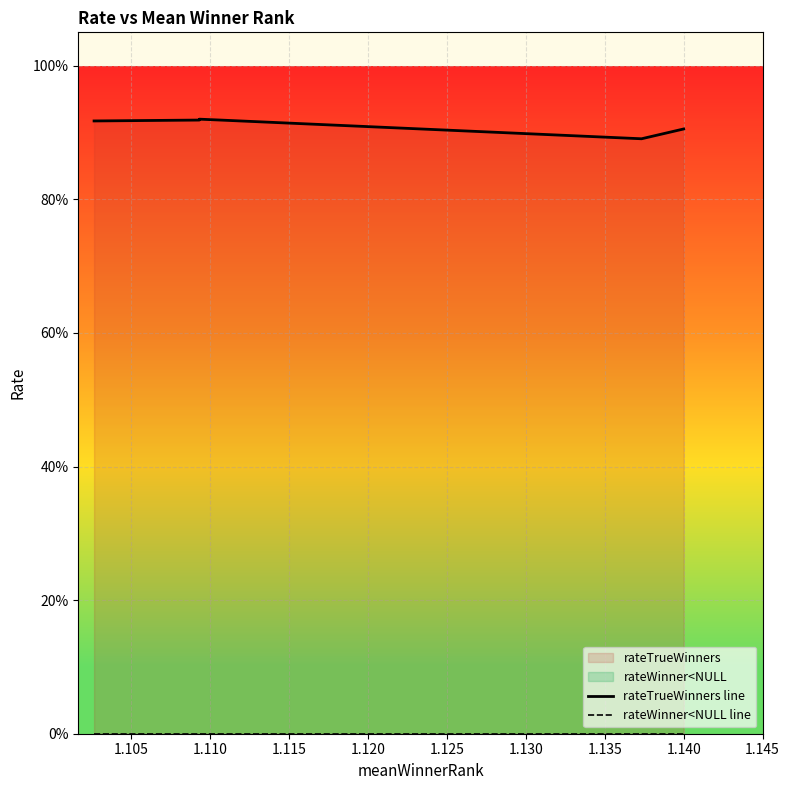

How many lines are shown in the chart?

2